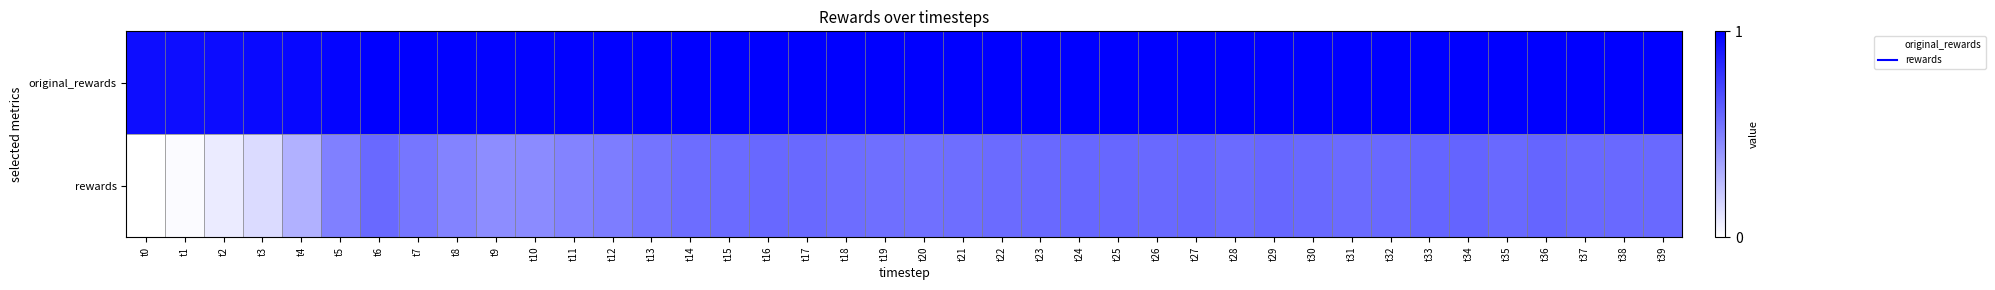

At t24, list the series in order from smallest to largest.

rewards, original_rewards